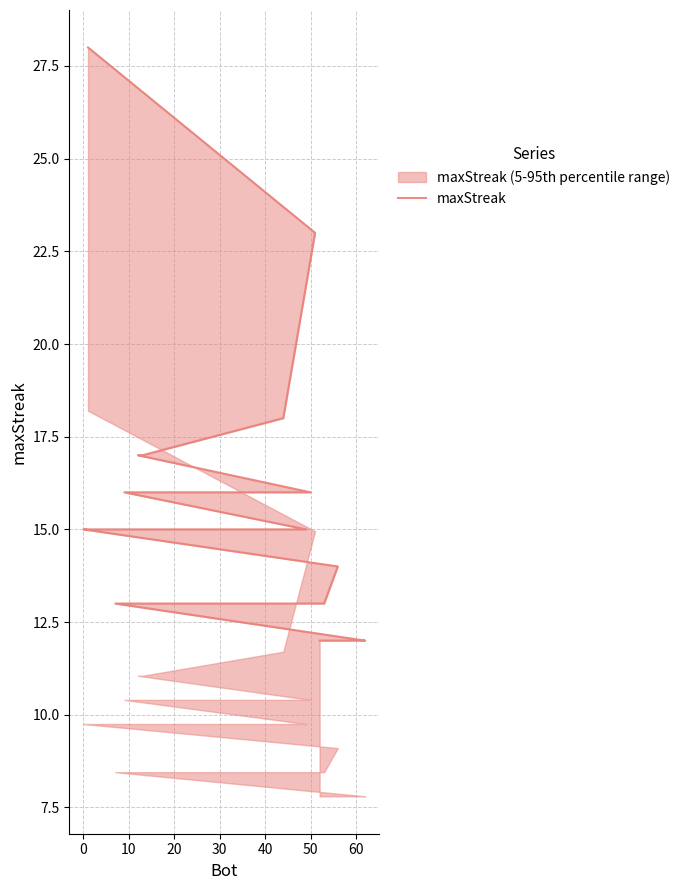

The chart shows a value of 19 at 16. True or false?

False